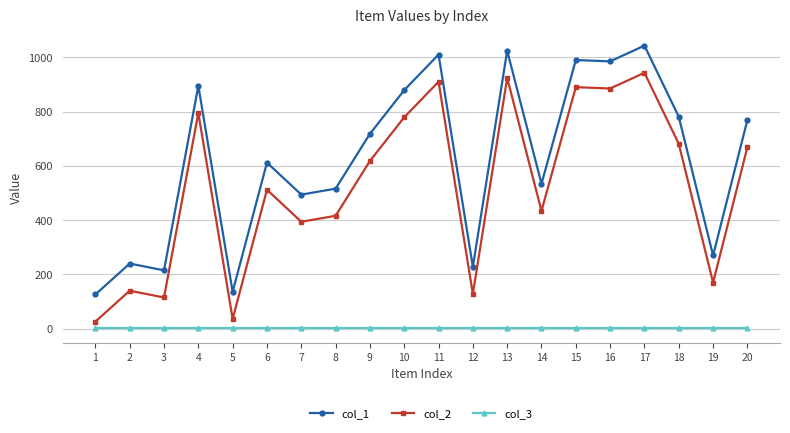

What is the sum of all col_2 values?

10465